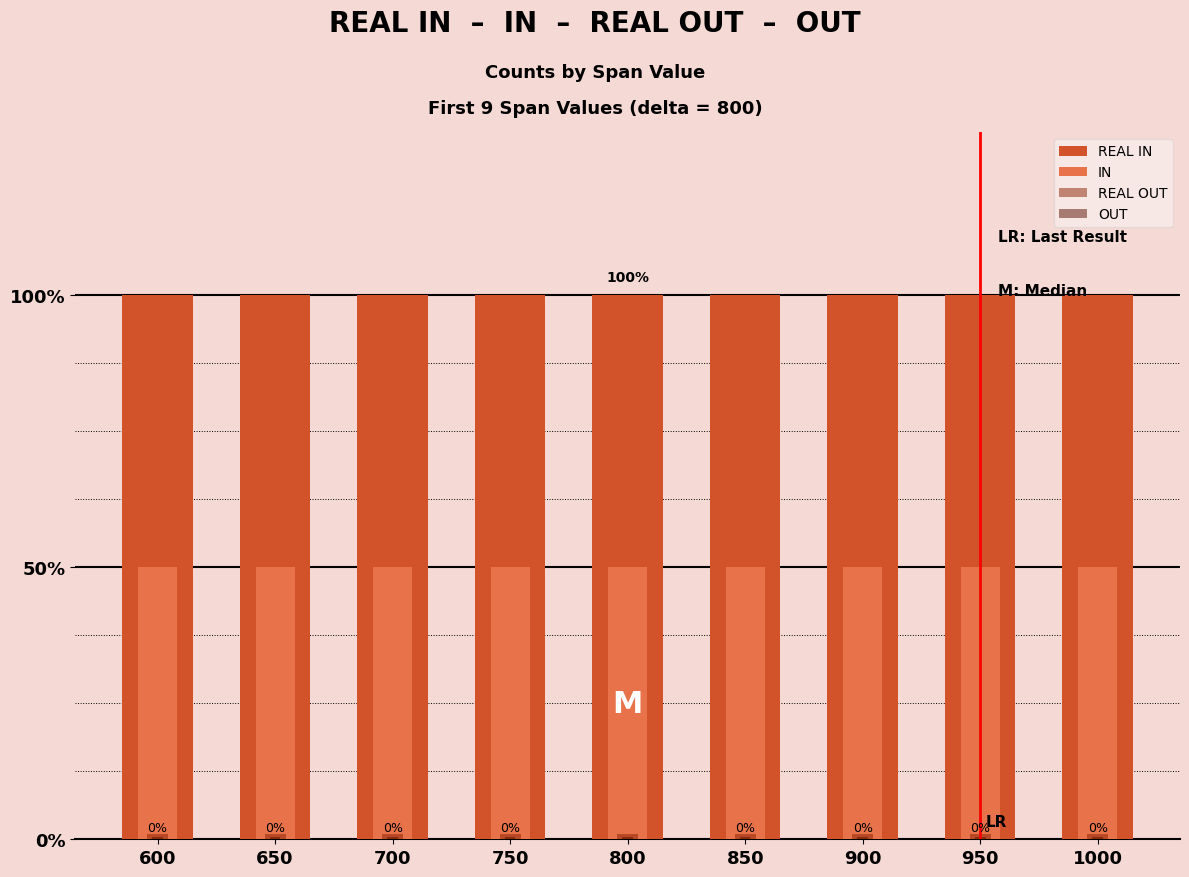

List the series in order of their peak value, lowest first.

OUT, REAL OUT, IN, REAL IN